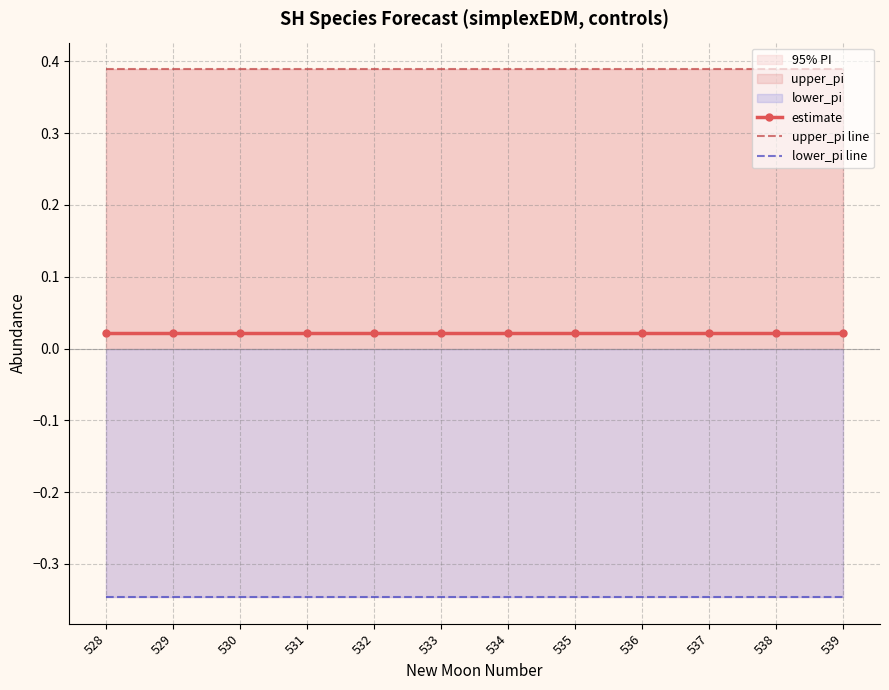

Reading right to left, what are all the values shown in this chart?

estimate: 0.0	0.0	0.0	0.0	0.0	0.0	0.0	0.0	0.0	0.0	0.0	0.0
upper_pi line: 0.4	0.4	0.4	0.4	0.4	0.4	0.4	0.4	0.4	0.4	0.4	0.4
lower_pi line: -0.3	-0.3	-0.3	-0.3	-0.3	-0.3	-0.3	-0.3	-0.3	-0.3	-0.3	-0.3